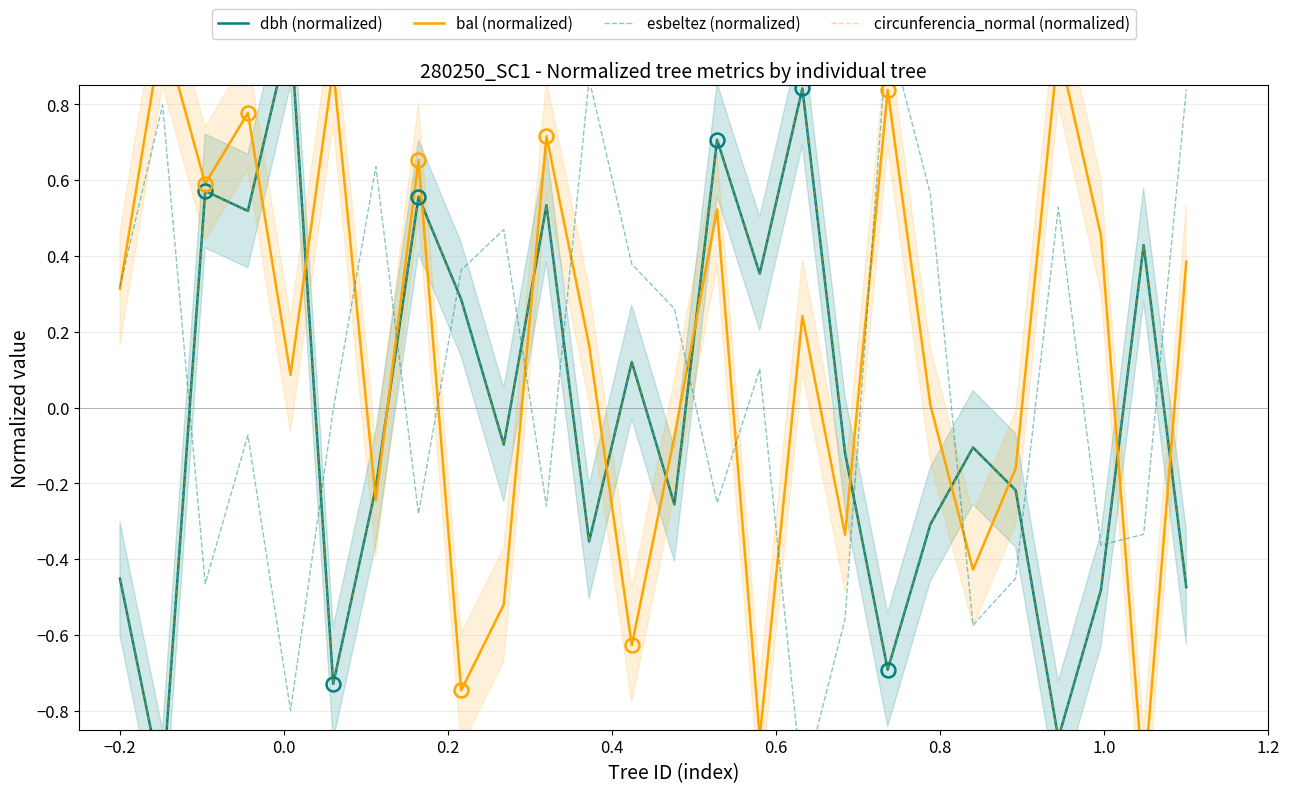

Is it true that bal (normalized) equals 0.1 at 11?

False